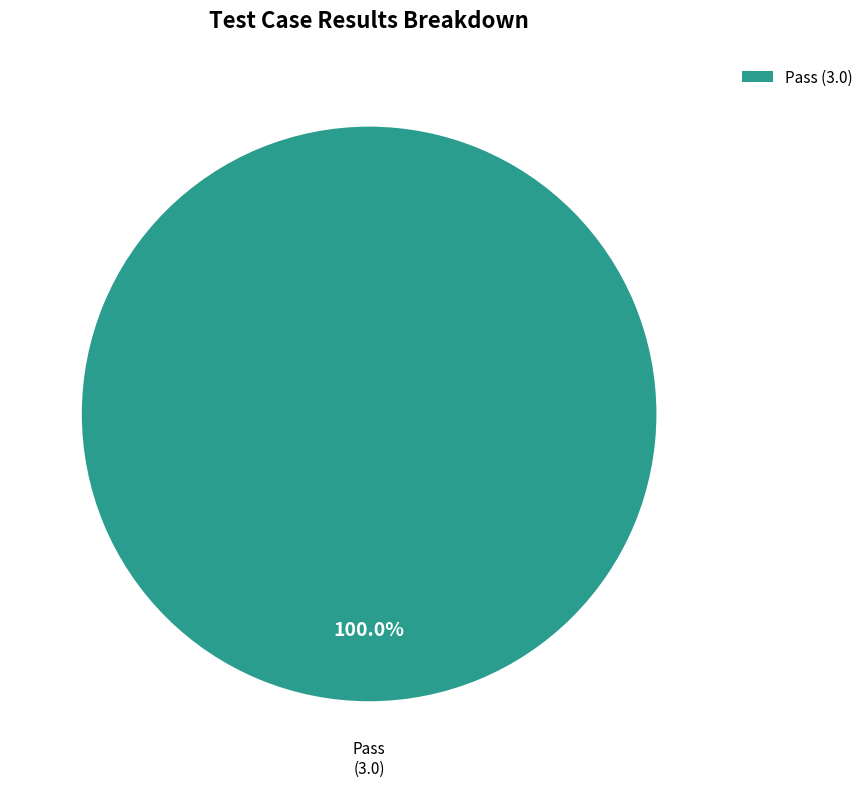

What is the majority slice?

Pass (3.0)